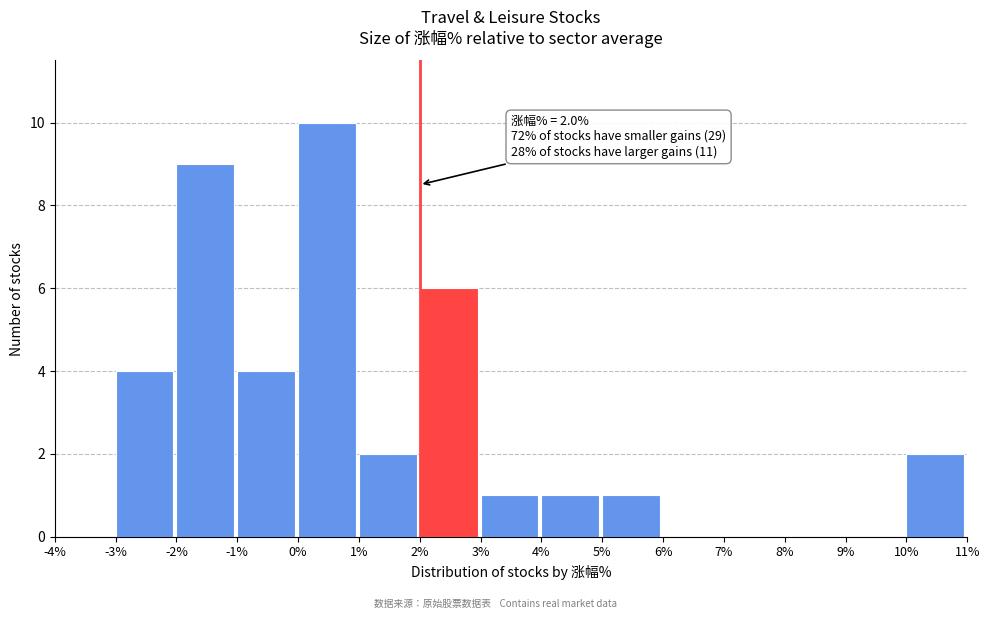

Over which range of the x-axis is the bar tallest?

0% to 1%